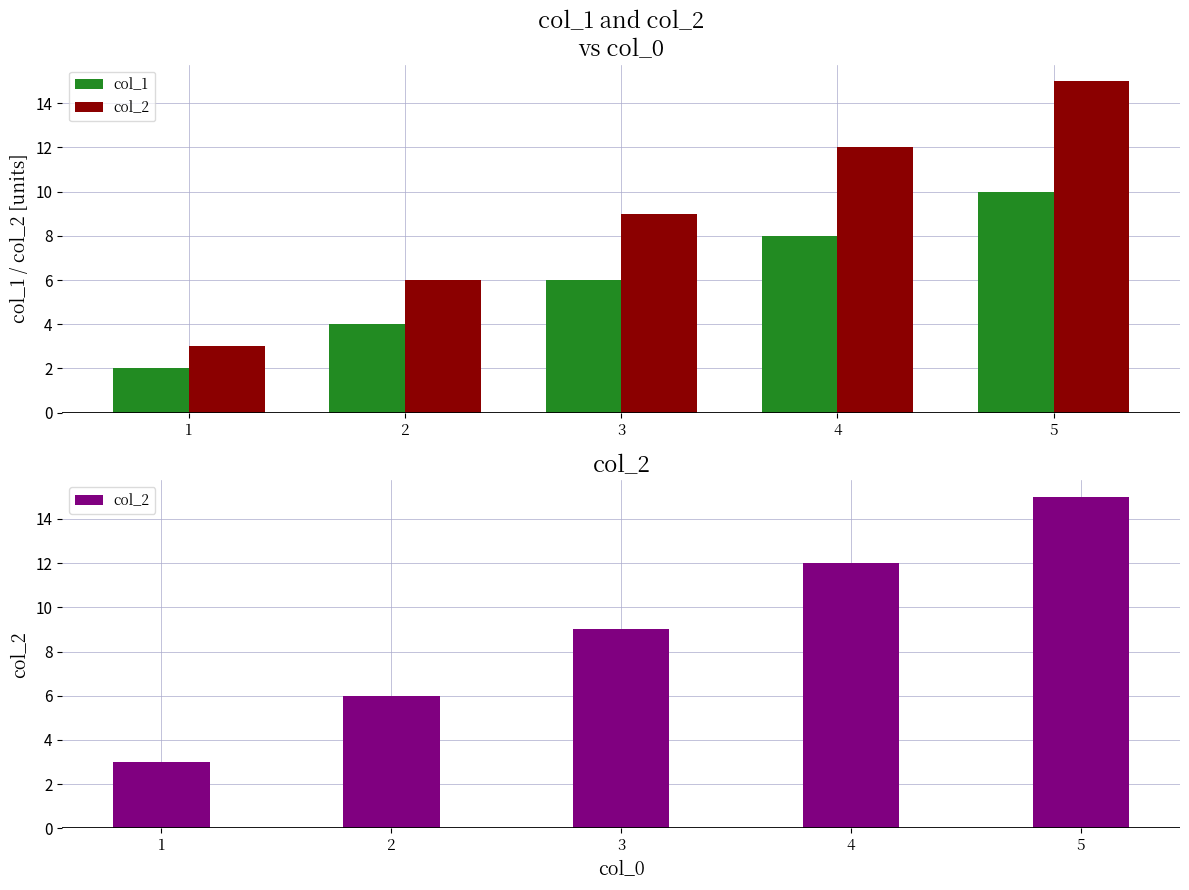

List the series in order of their peak value, lowest first.

col_1, col_2